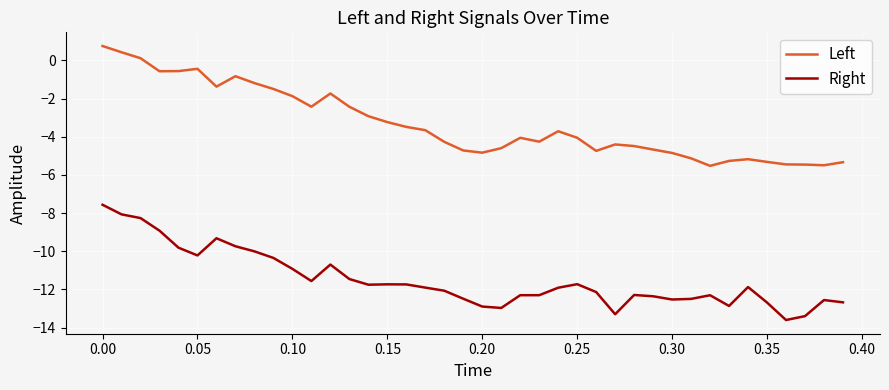

What is the minimum value for Right?

-13.6